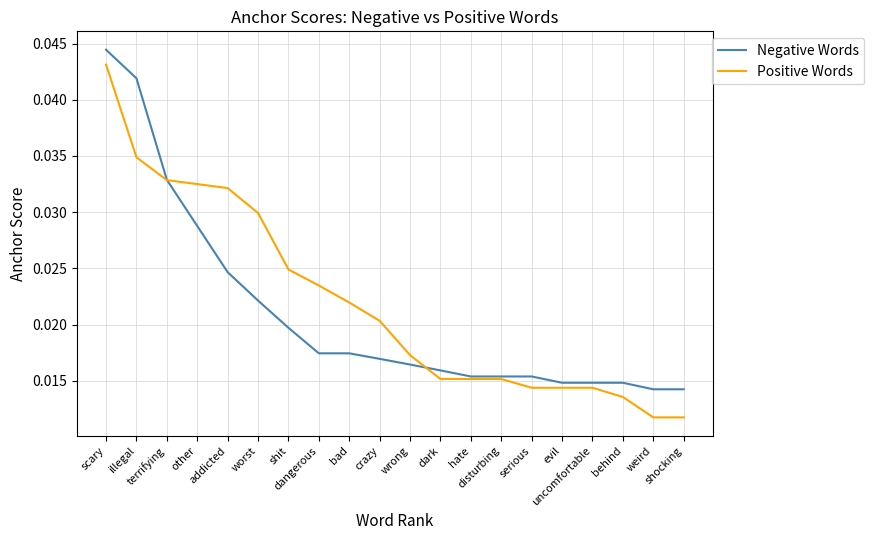

List the series in order of their peak value, lowest first.

Positive Words, Negative Words